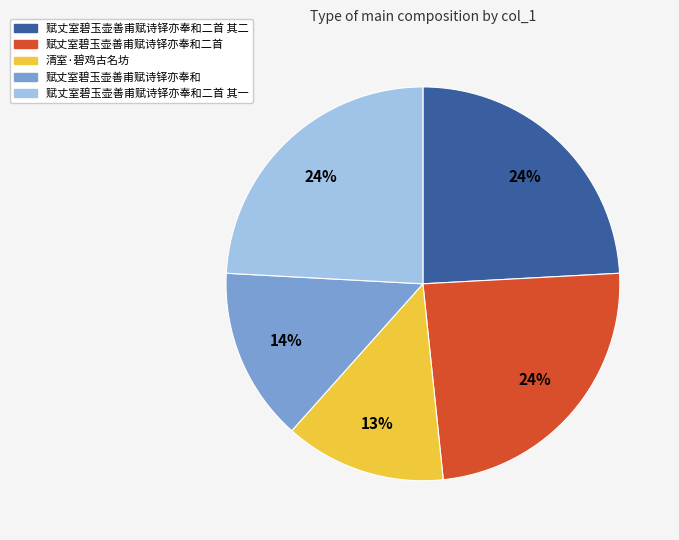

Is 清室·碧鸡古名坊 the majority of the pie?

No